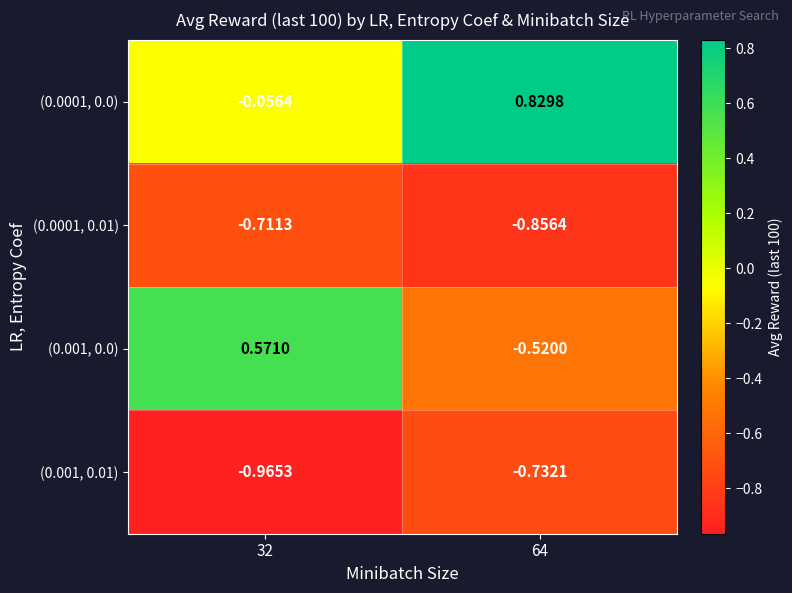

Which series has the widest spread of values?

(0.001, 0.0)